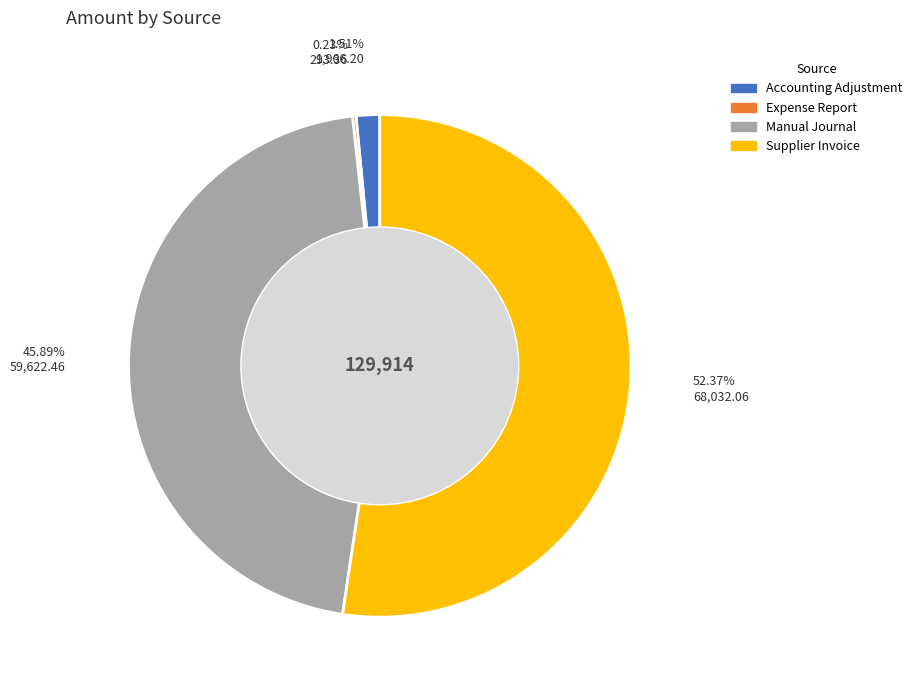

What percentage is the Supplier Invoice slice, to the nearest percent?

52%